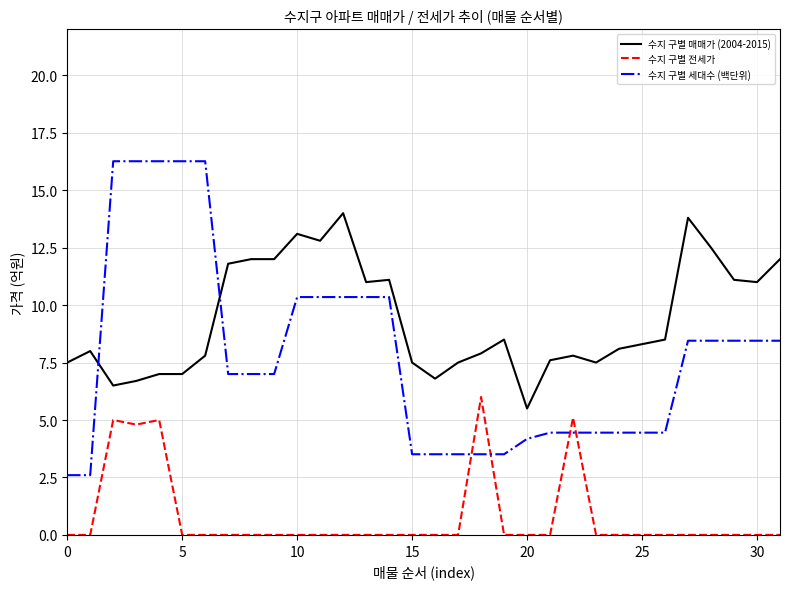

True or false: 수지 구별 세대수 (백단위) and 수지 구별 전세가 cross at least once.

True